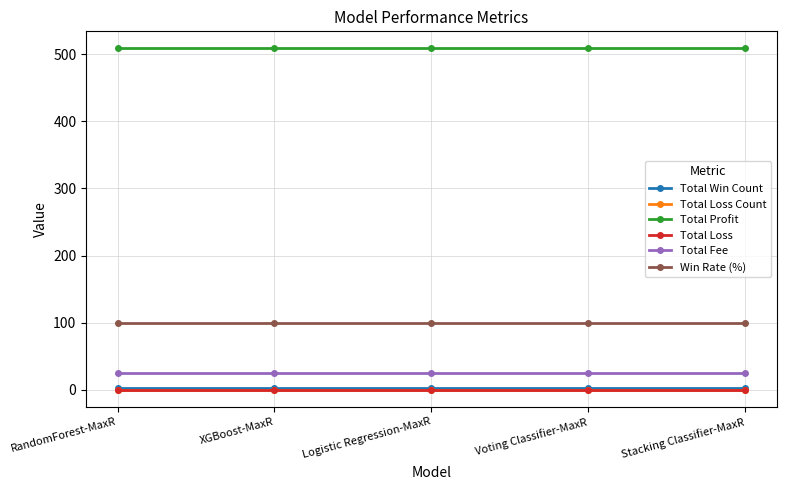

Which category has the lowest value in the Win Rate (%) series?

RandomForest-MaxR